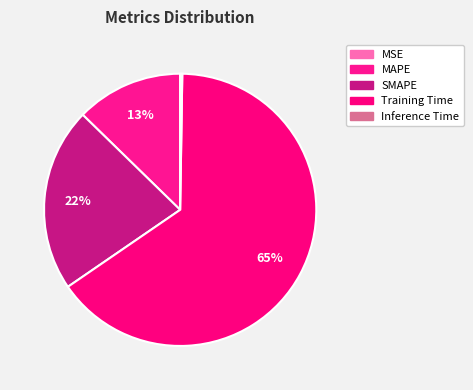

Which slice is the largest?

Training Time